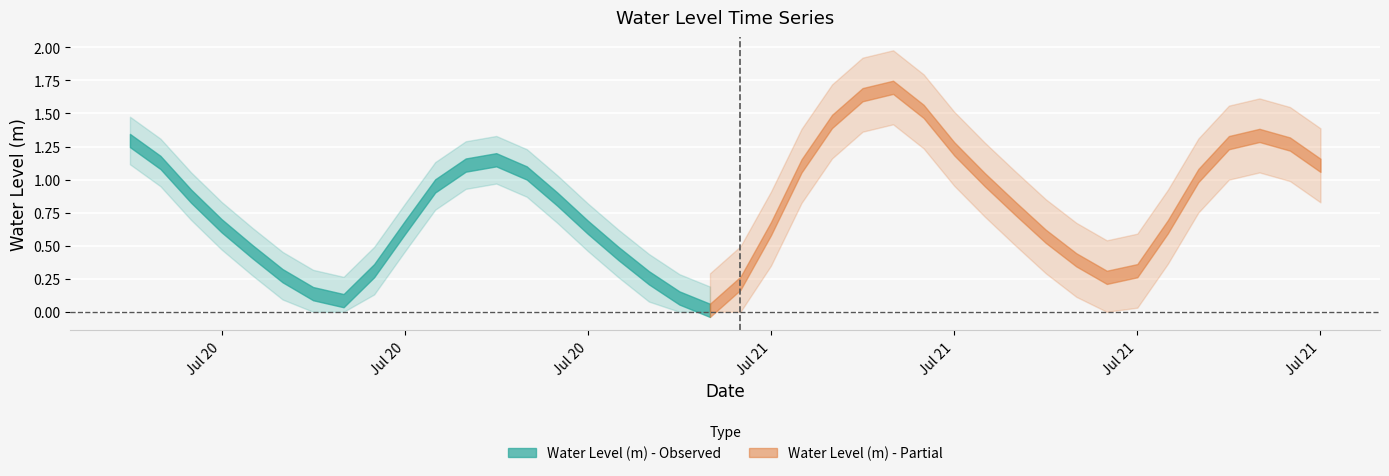

What is the approximate value at 2025-07-21 05:00:00?

1.4